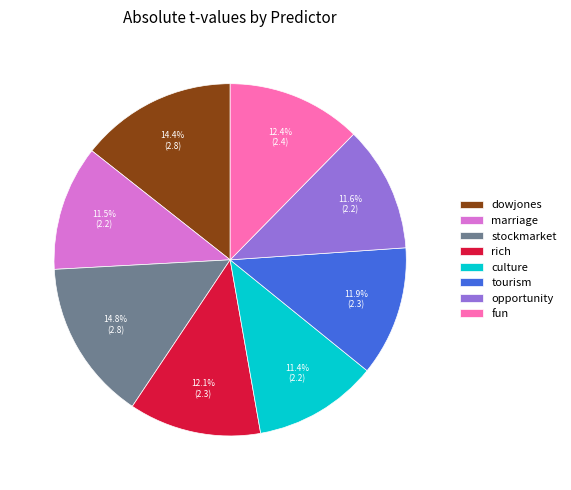

What is the ratio of the value at dowjones to the value at rich?

1.2